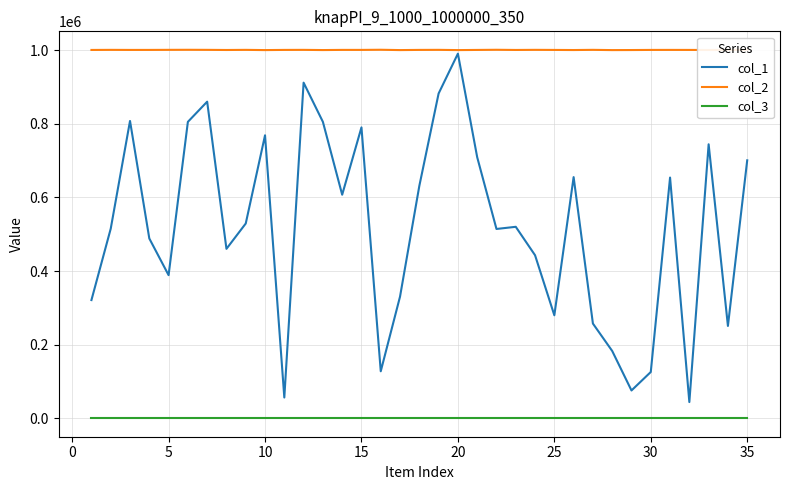

True or false: col_3 and col_1 cross at least once.

False